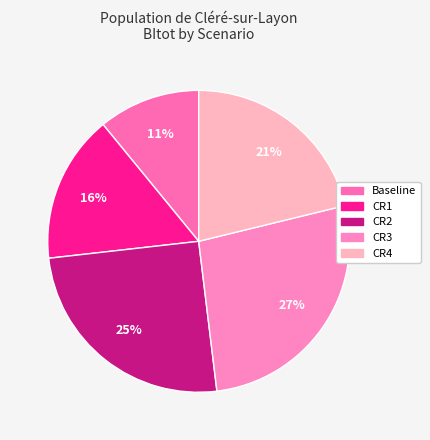

Does any single category account for the majority?

No